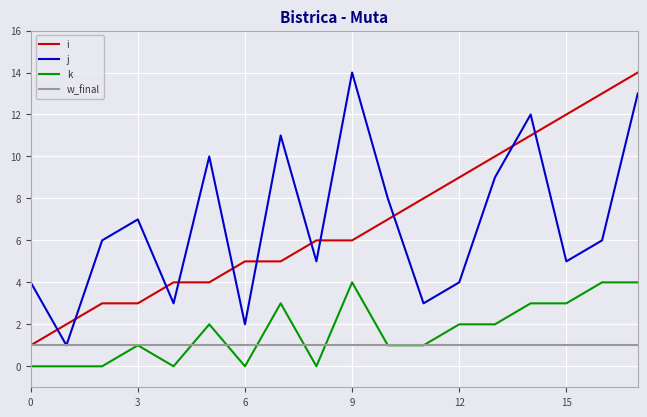

True or false: w_final and k cross at least once.

True